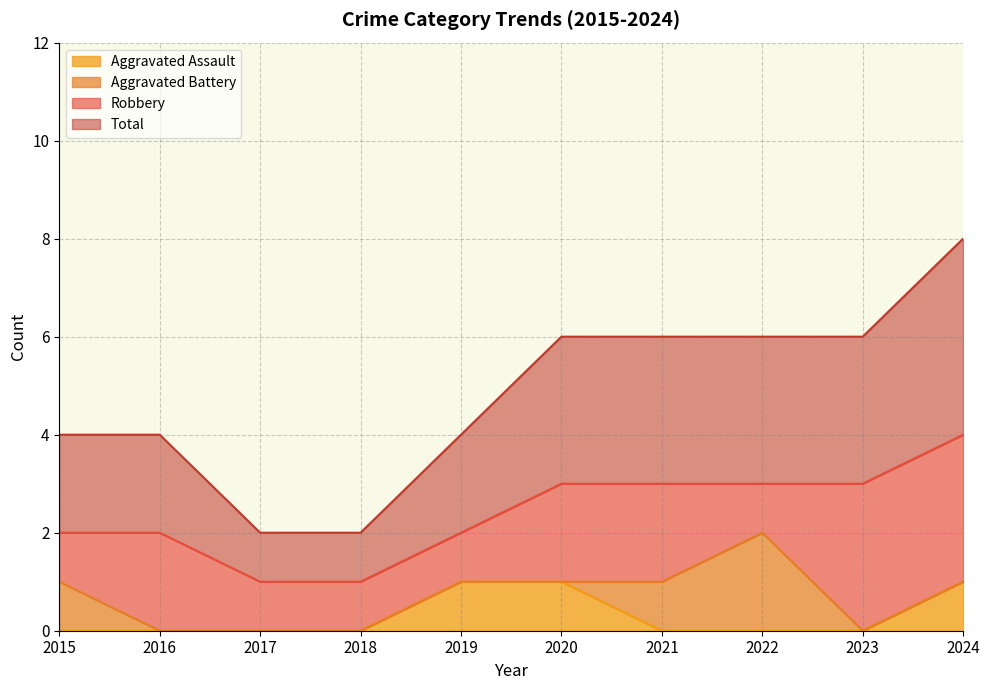

The Total series shows 4 at 2022. True or false?

False